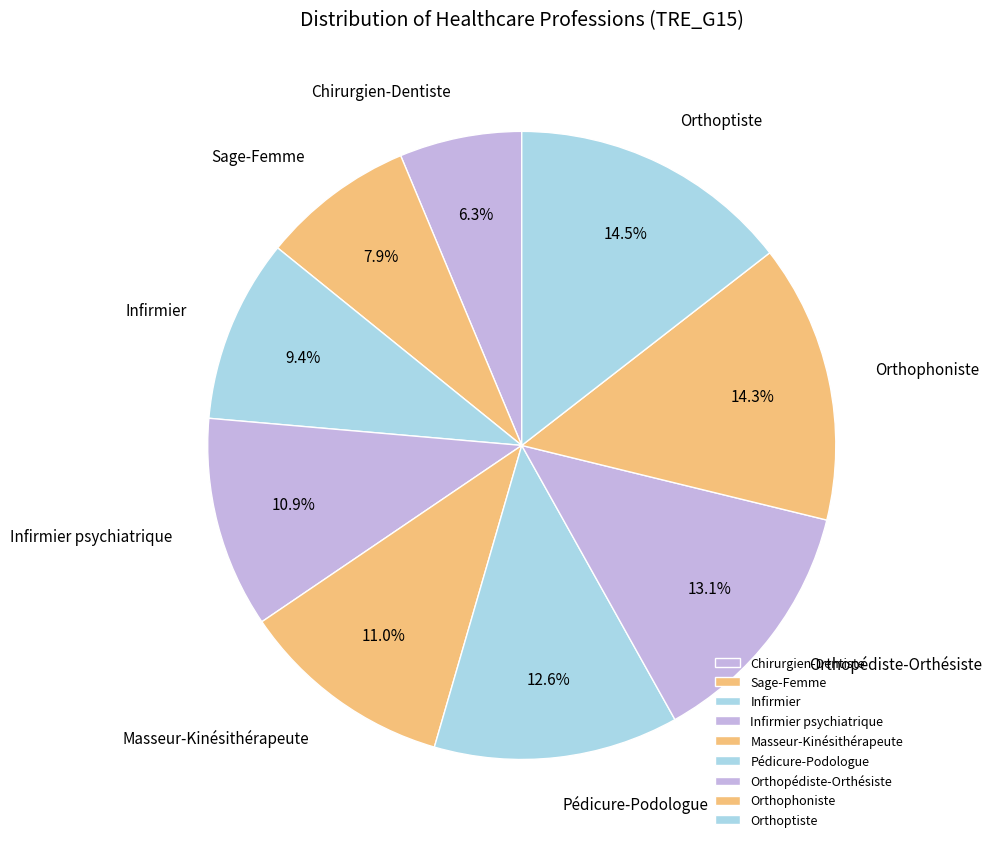

What is the smallest slice in the pie chart?

Chirurgien-Dentiste